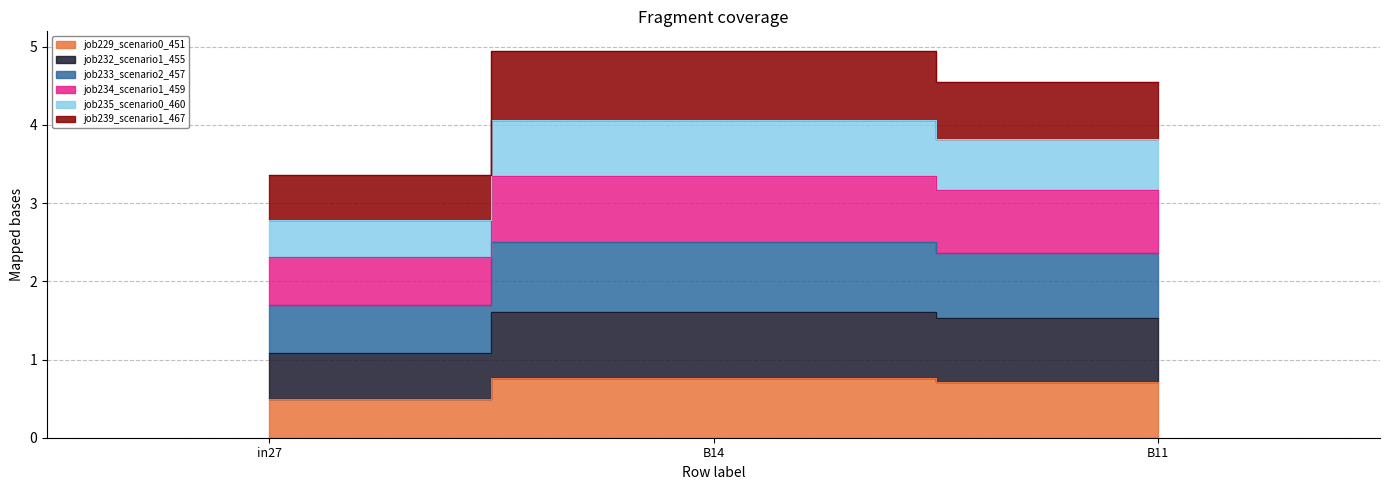

What is the label of the 3rd point from the left?

B11